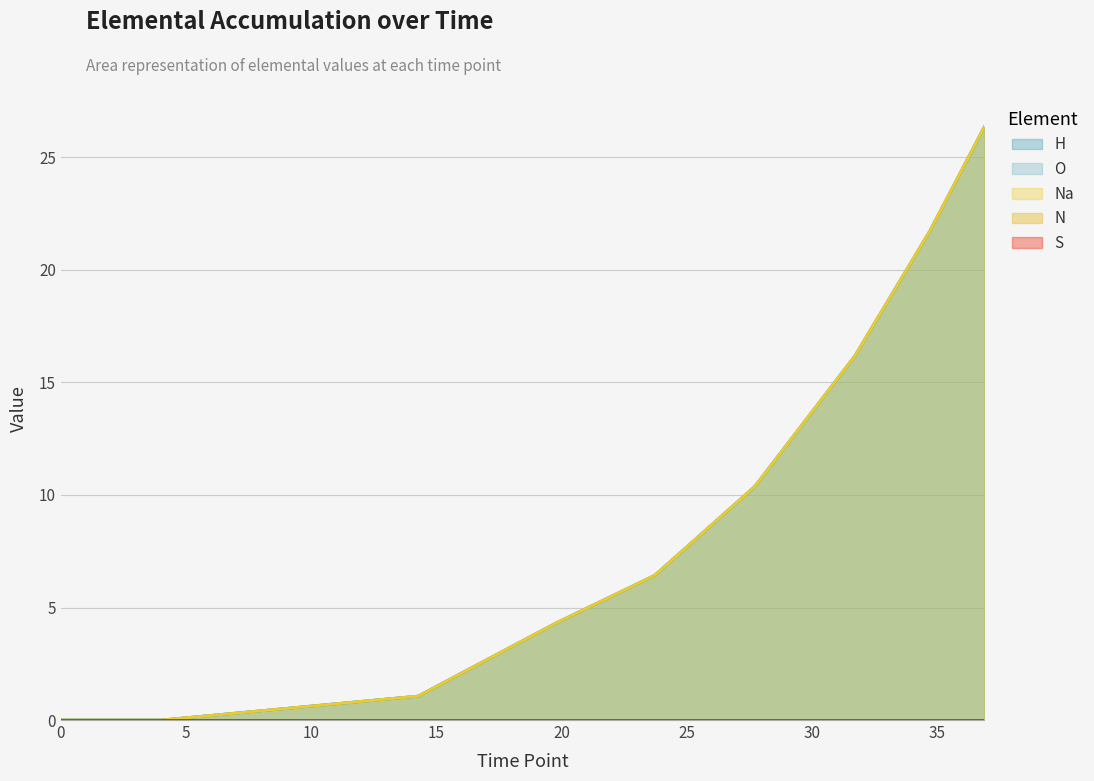

The H series shows 17.6 at 27.72374967777778. True or false?

False